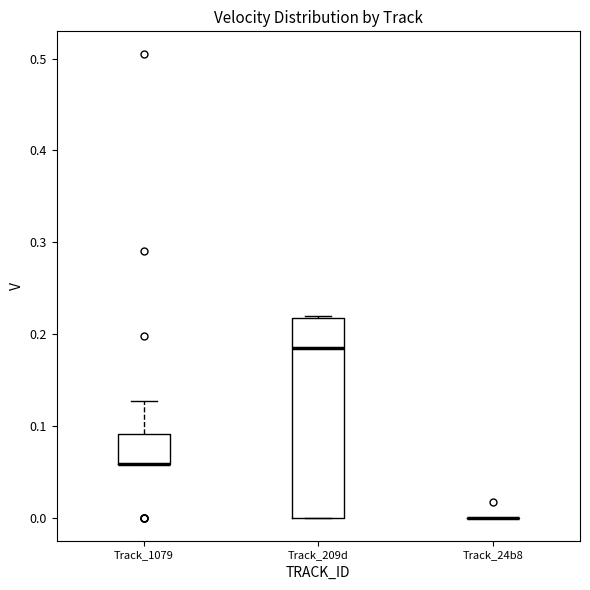

Reading left to right, transcribe this box plot: for each box, give where its median line is, the range the box spans, and where its two whiskers end, as read against the y-axis. The values are not printed on the chart, so give them approximately, as read against the axis.

Track_1079: median 0.06 (drawn on the box's lower edge), box 0.06 to 0.09, whiskers 0.06 to 0.13
Track_209d: median 0.18, box 0.00 to 0.22, whiskers 0.00 to 0.22 (just above the box's upper edge)
Track_24b8: box collapsed to a line at 0.00, whiskers 0.00 to 0.00